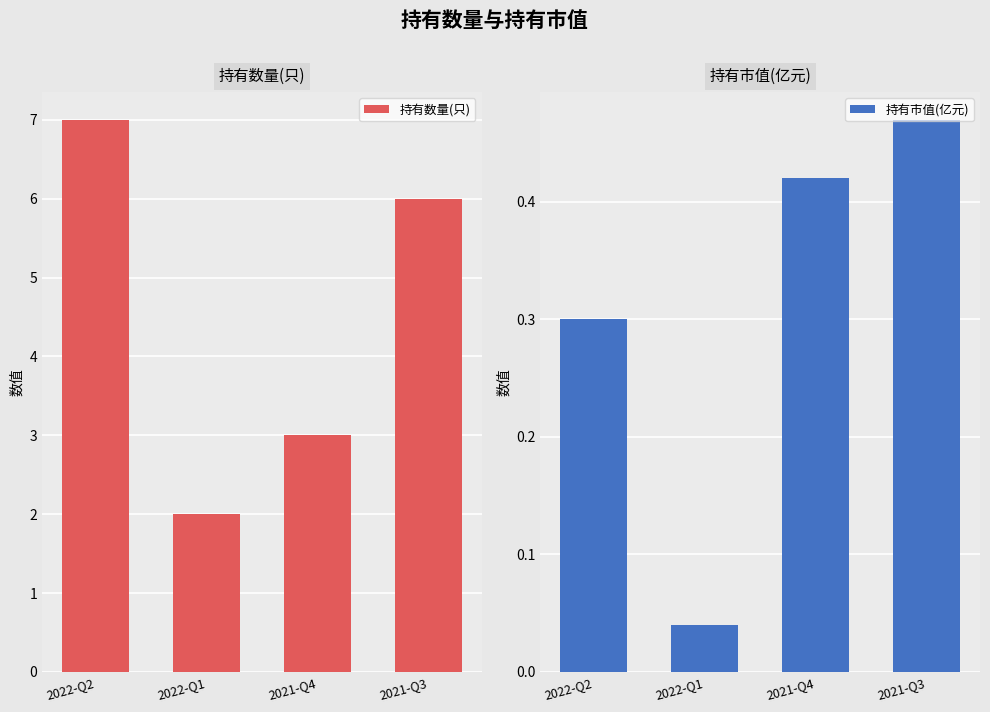

Read the 持有数量(只) value at 2021-Q3.

6